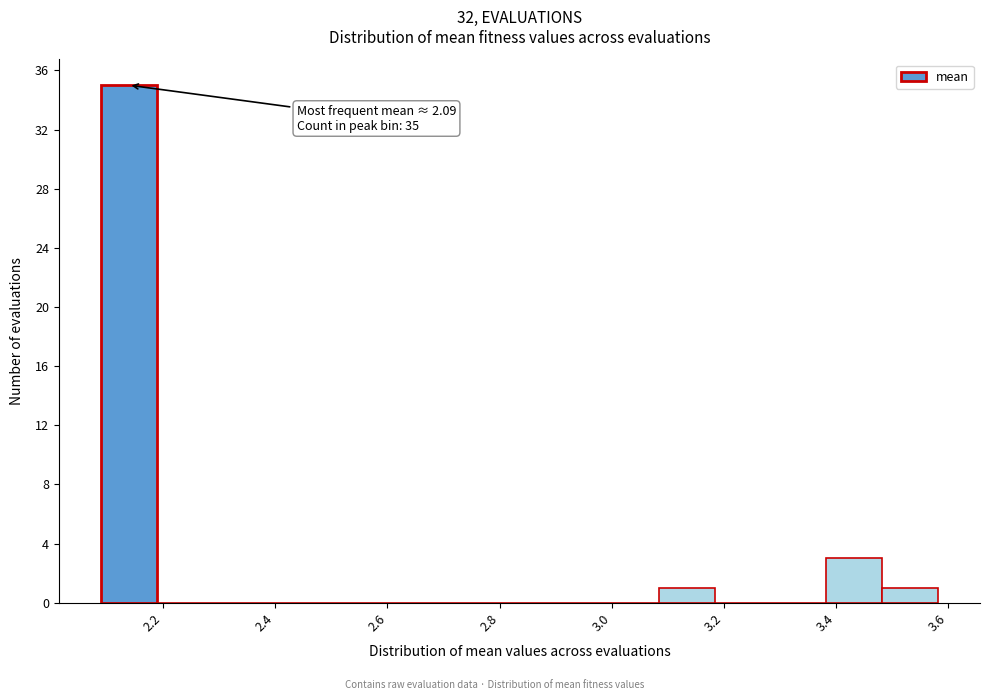

Over which range of the x-axis is the bar tallest?

2.08 to 2.18